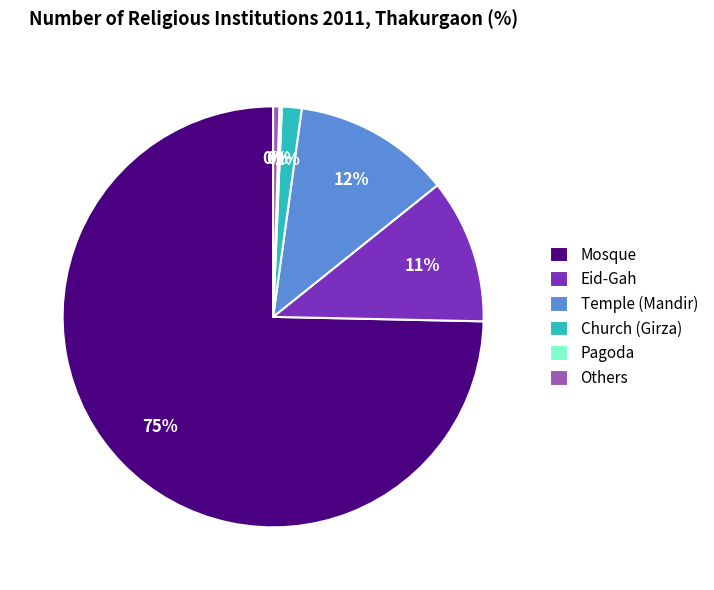

Which category has the biggest portion of the pie?

Mosque